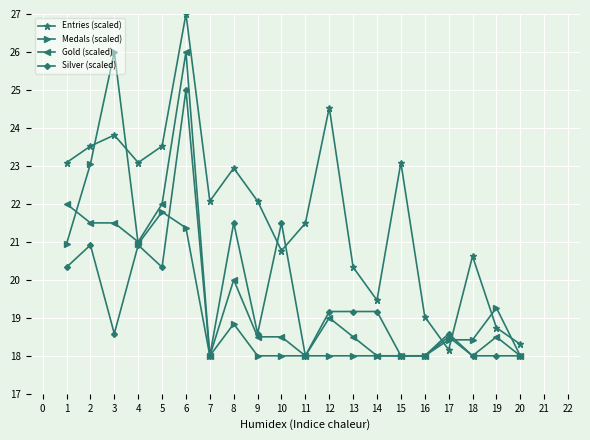

True or false: Gold (scaled) and Entries (scaled) cross at least once.

True